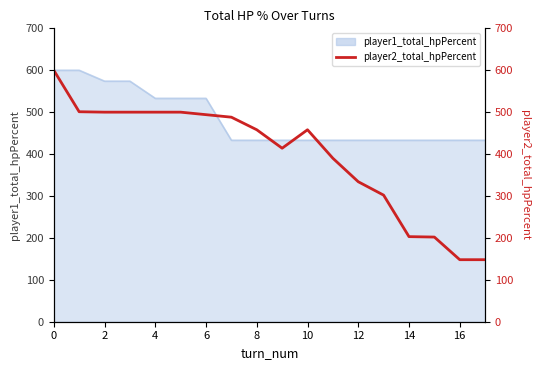

What is the value of the 1st point from the left?

600